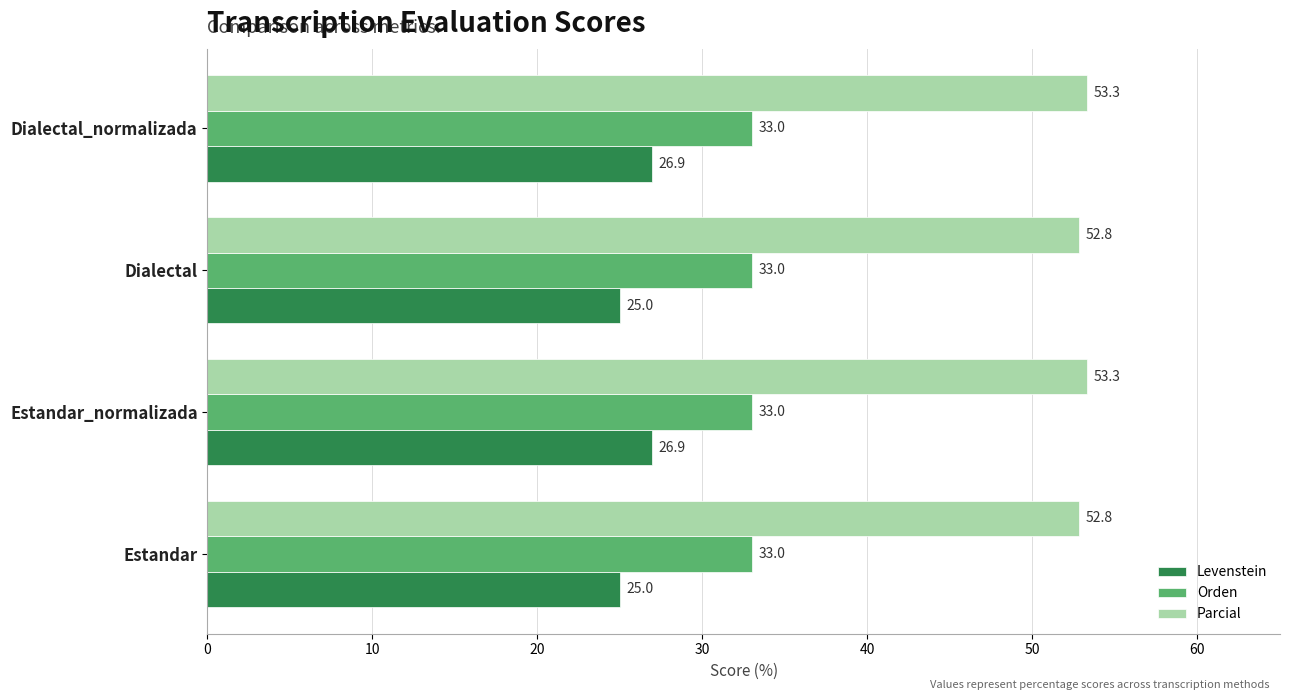

What is the minimum value for Levenstein?

25.0